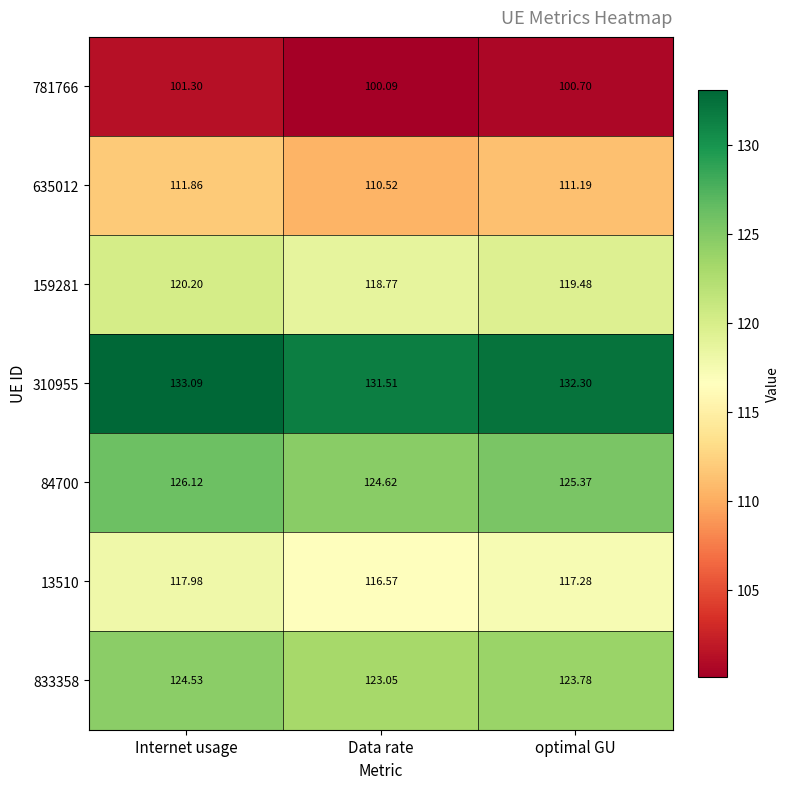

At which category is the sum across all series the highest?

Internet usage